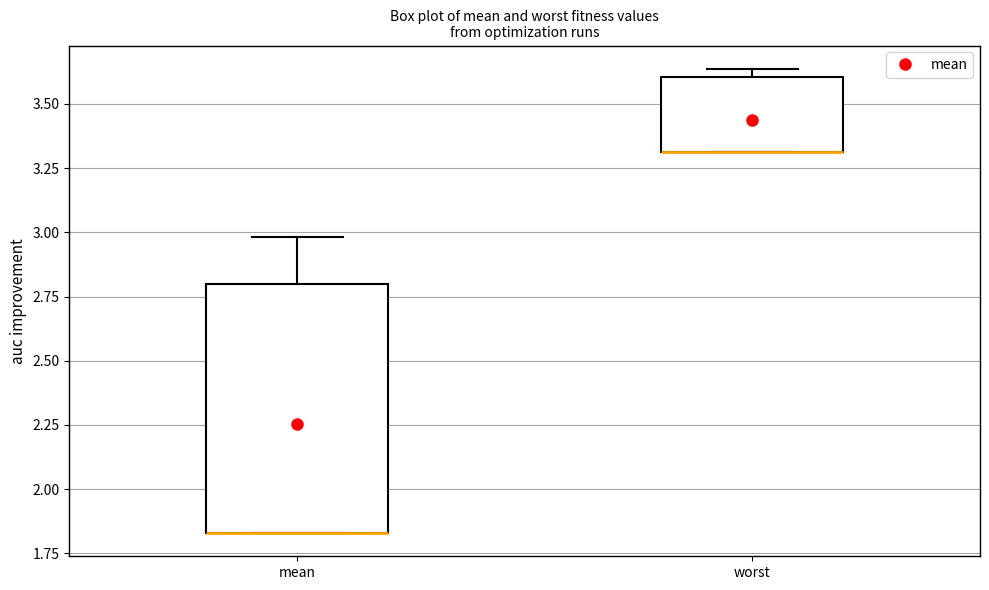

Reading left to right, read every box against the y-axis: the position of its median line, the range the box covers, and the ends of its whiskers. The values are not printed on the chart, so give them approximately, as read against the axis.

mean: median 1.85 (drawn on the box's lower edge), box 1.85 to 2.80, whiskers 1.85 to 3.00
worst: median 3.30 (drawn on the box's lower edge), box 3.30 to 3.60, whiskers 3.30 to 3.65